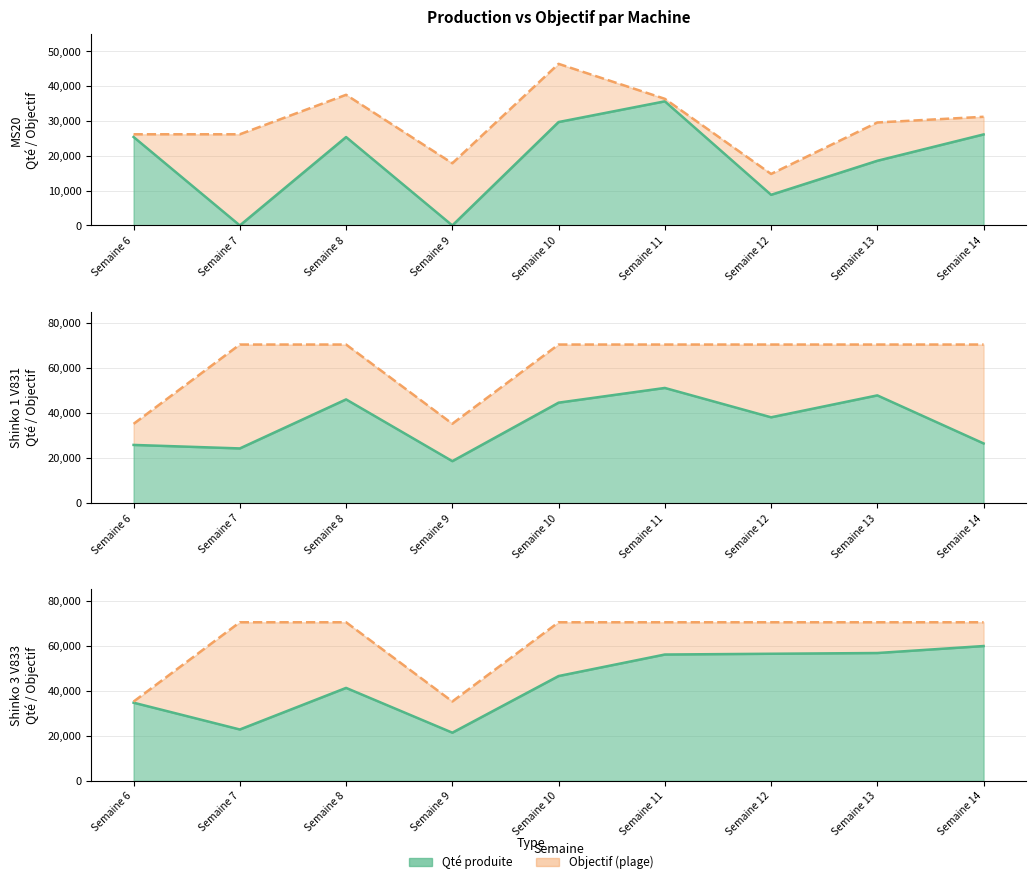

List the labels in order of Objectif (ligne) value, largest first.

Semaine 7, Semaine 8, Semaine 10, Semaine 11, Semaine 12, Semaine 13, Semaine 14, Semaine 9, Semaine 6